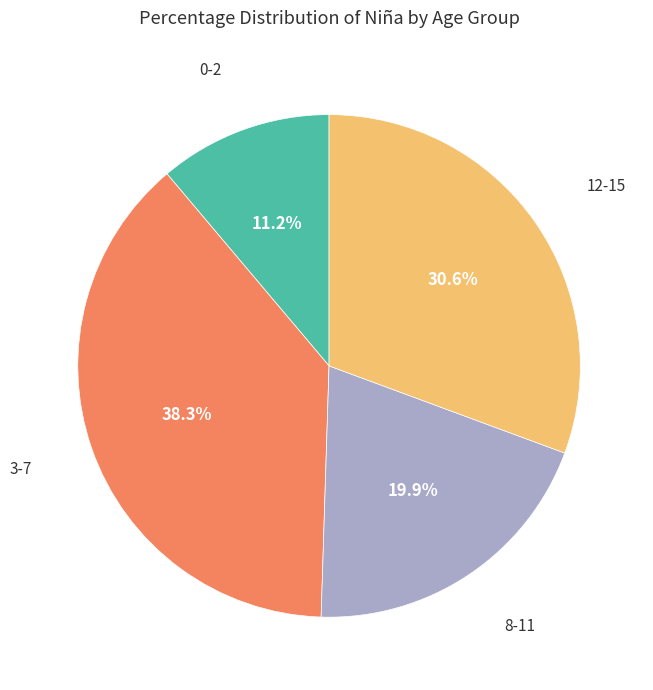

How many slices are in this pie chart?

4